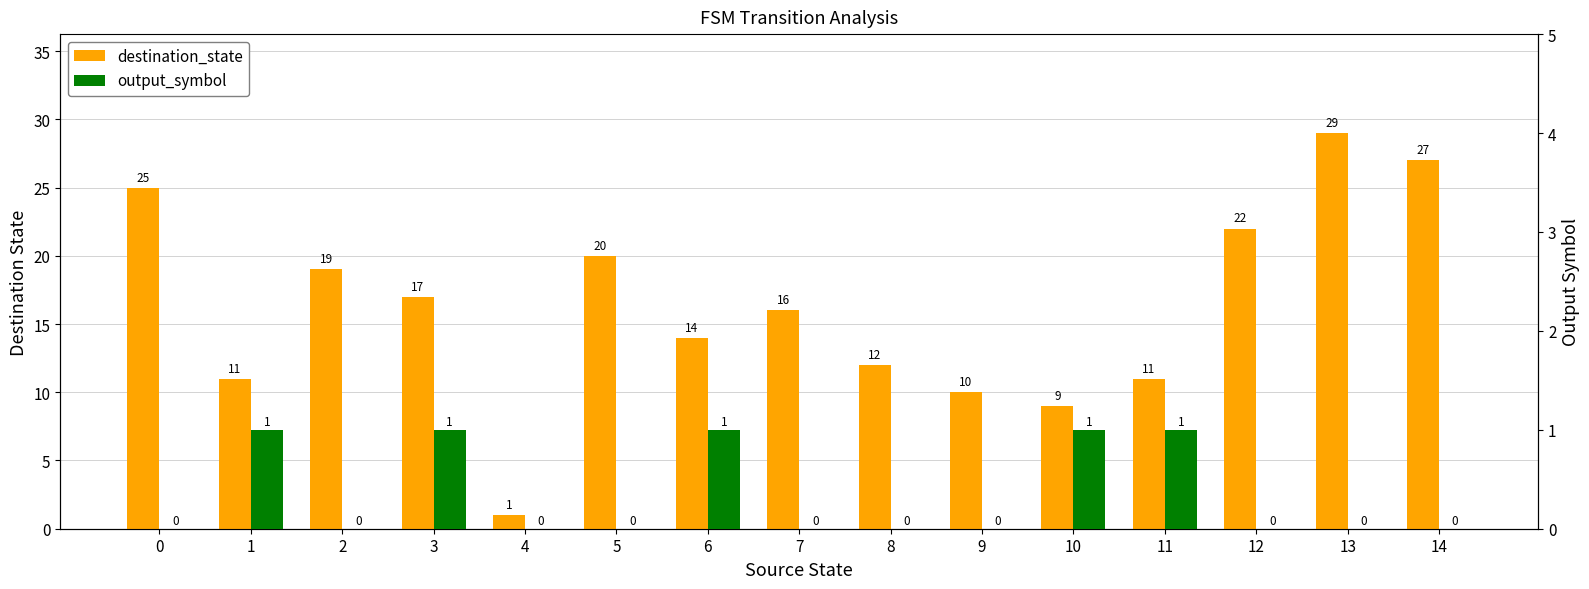

Which has a higher value, 9 or 2?

2